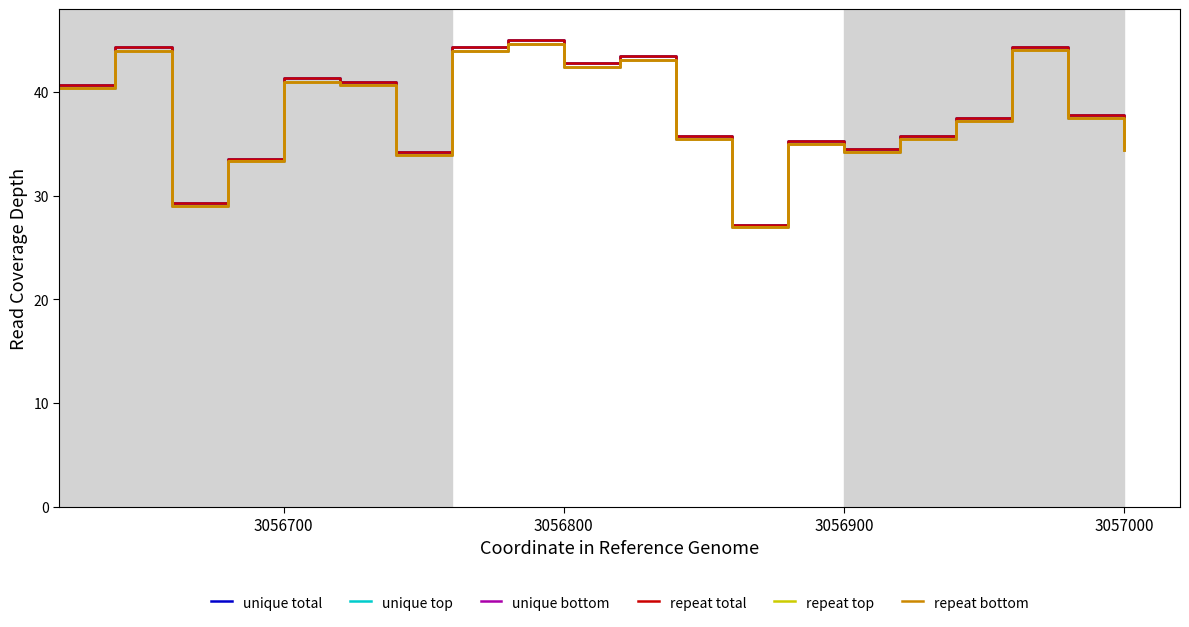

What is the sum of all repeat bottom values?

756.8